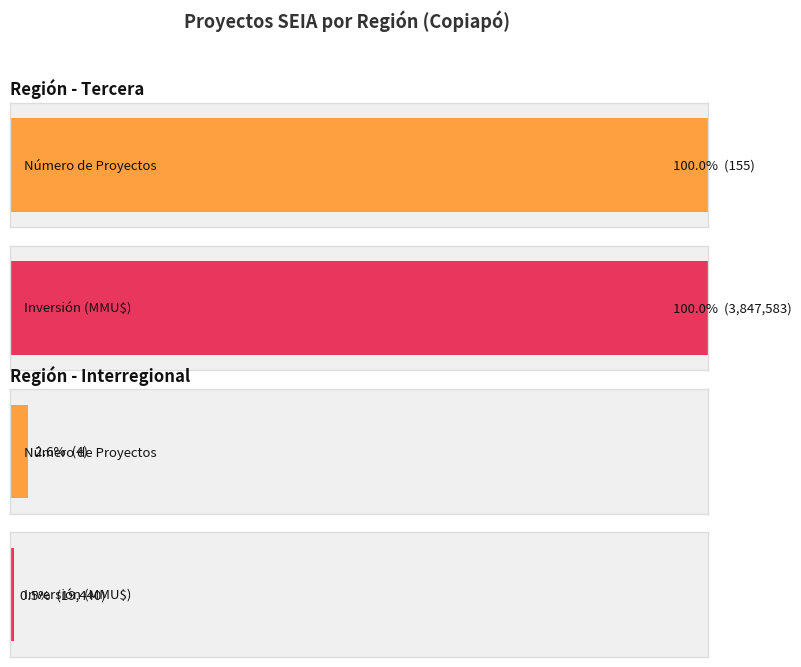

What is the label of the 4th bar from the right?

Interregional